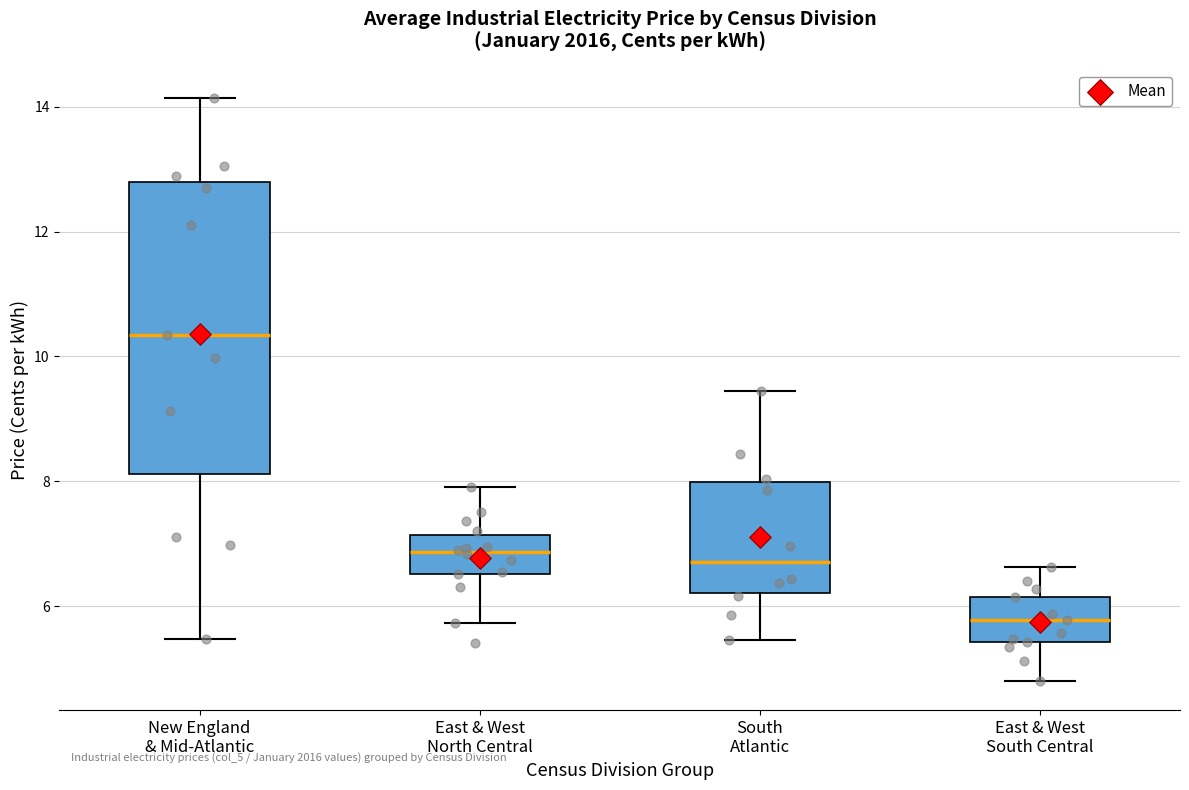

Where is the lower edge of the box for East & West North Central on the y-axis? The values are not printed on the chart, so give them approximately, as read against the axis.

6.6